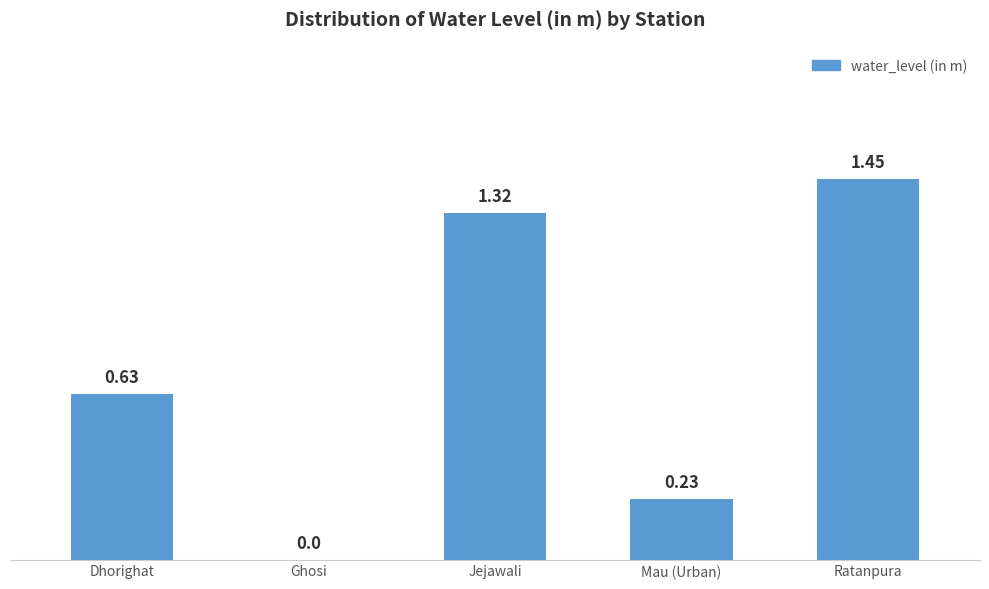

Where is the data nearest to the value 0?

Ghosi